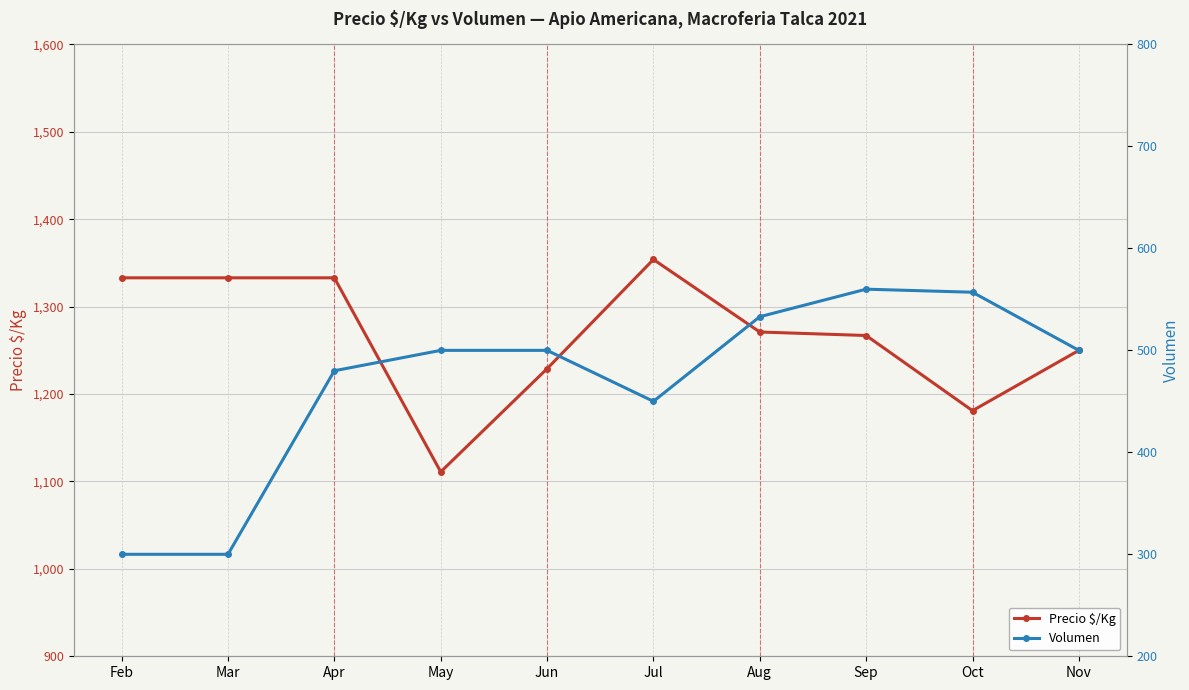

Which has a higher value, Sep or Apr?

Apr